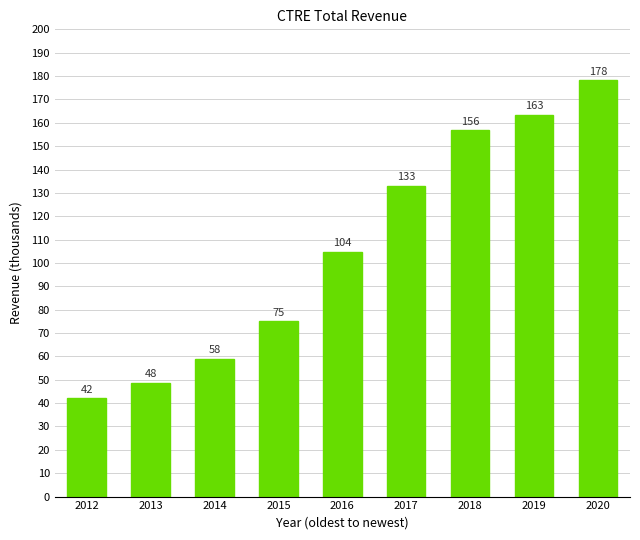

Are the bars horizontal?

No